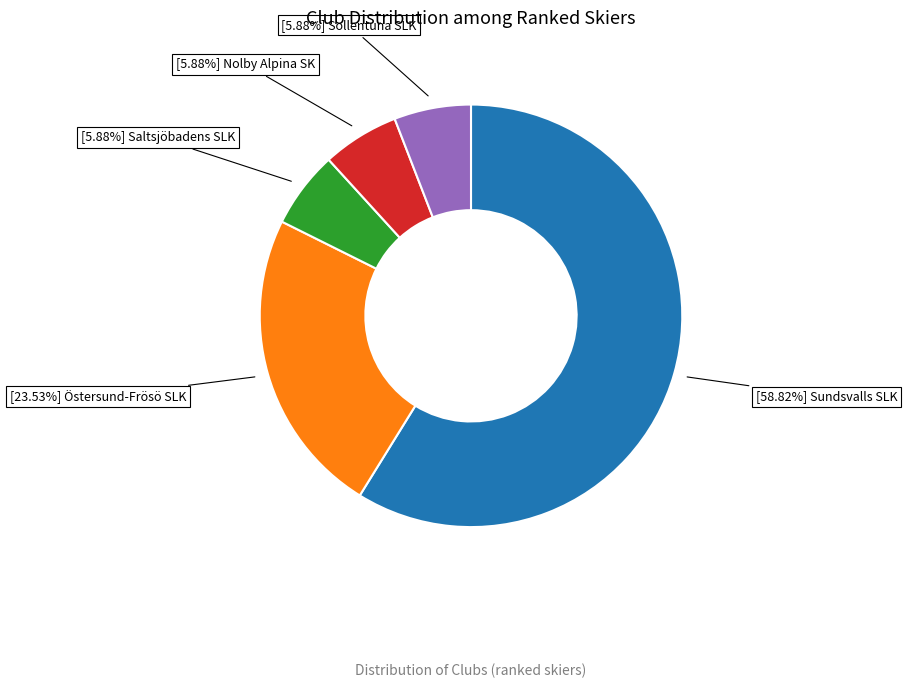

Does any single category account for the majority?

Yes